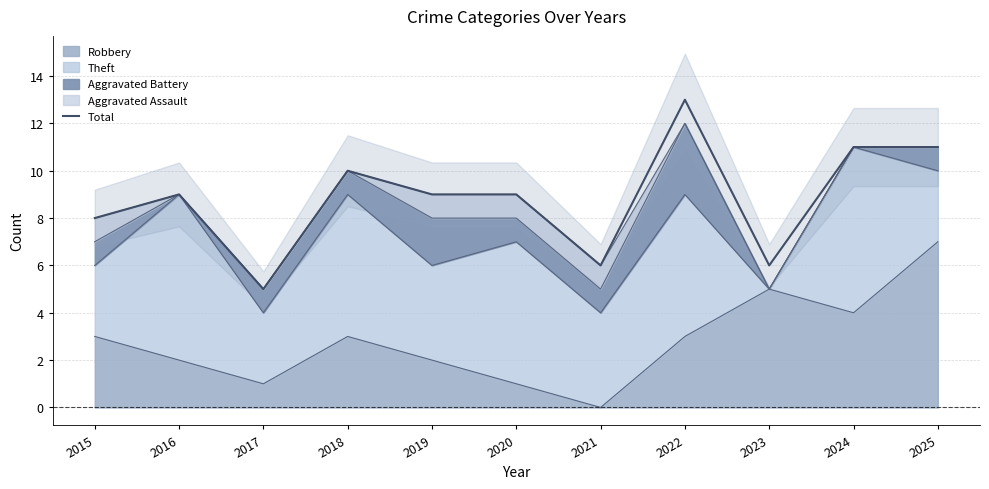

Where does the data first go above 9?

2018